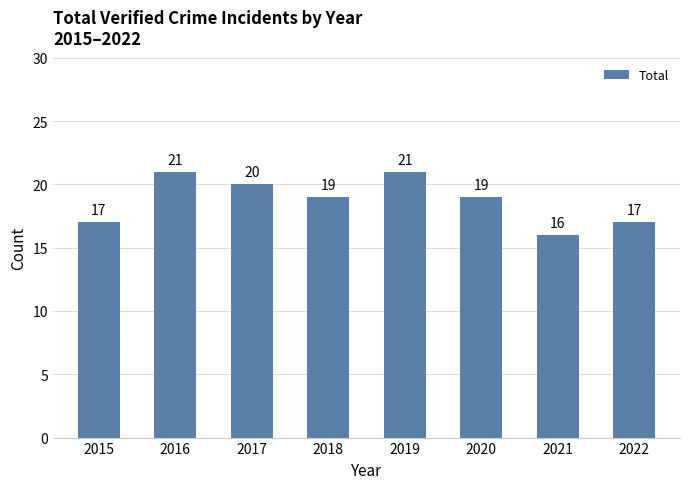

What is the smallest value displayed?

16